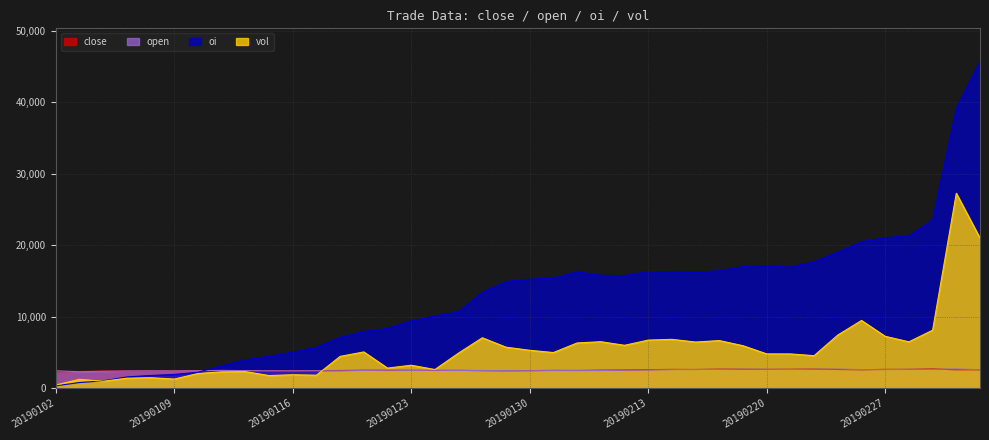

What is the value of the open point at the 16th from the left?

2479